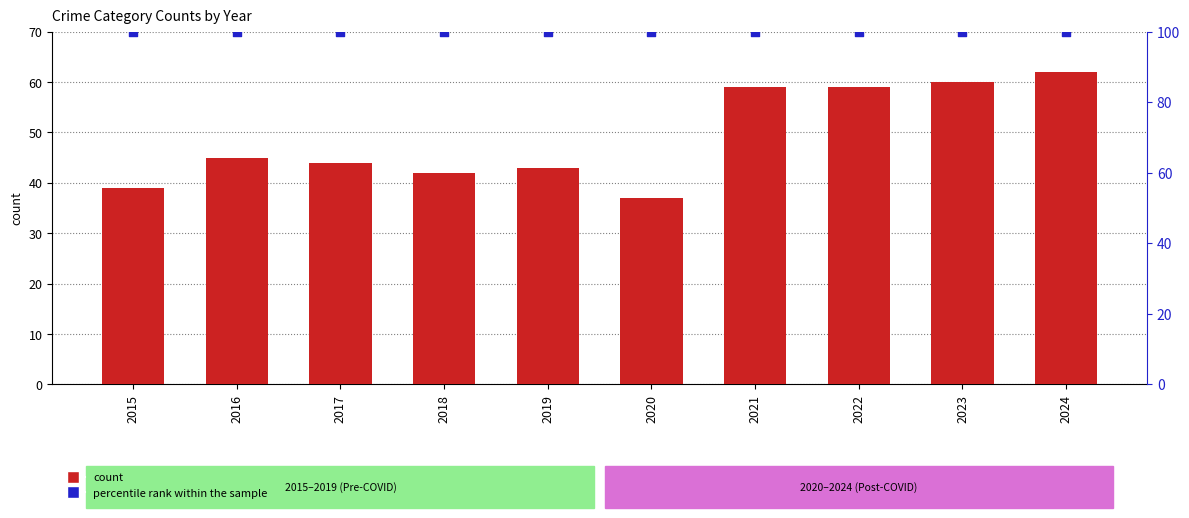

Is the value of count at 2022 greater than the value of percentile rank within the sample at 2023?

No